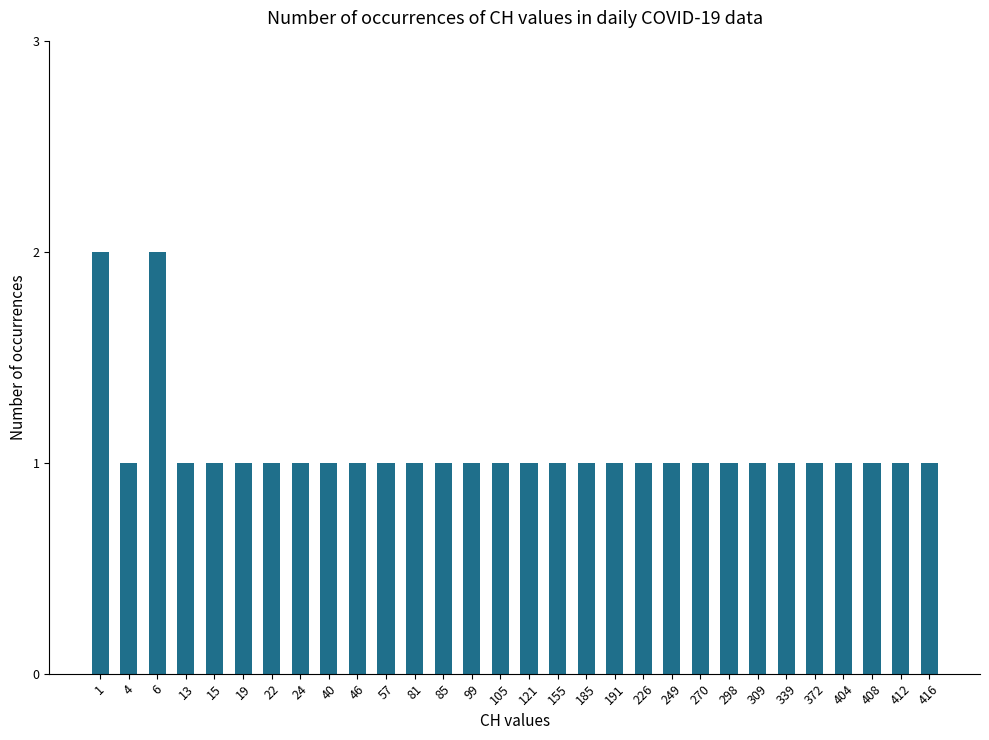

How many data points does each series have?

30